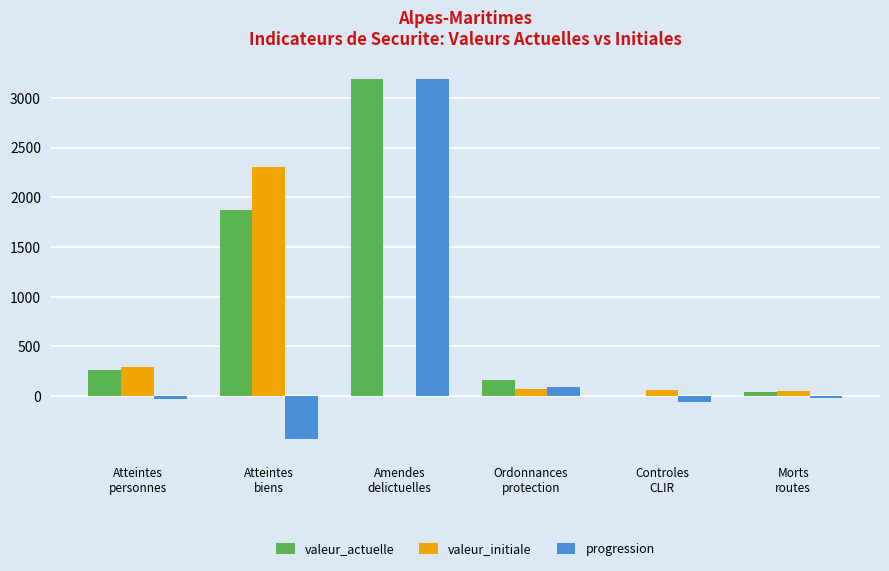

Which series has the largest total across all categories?

valeur_actuelle